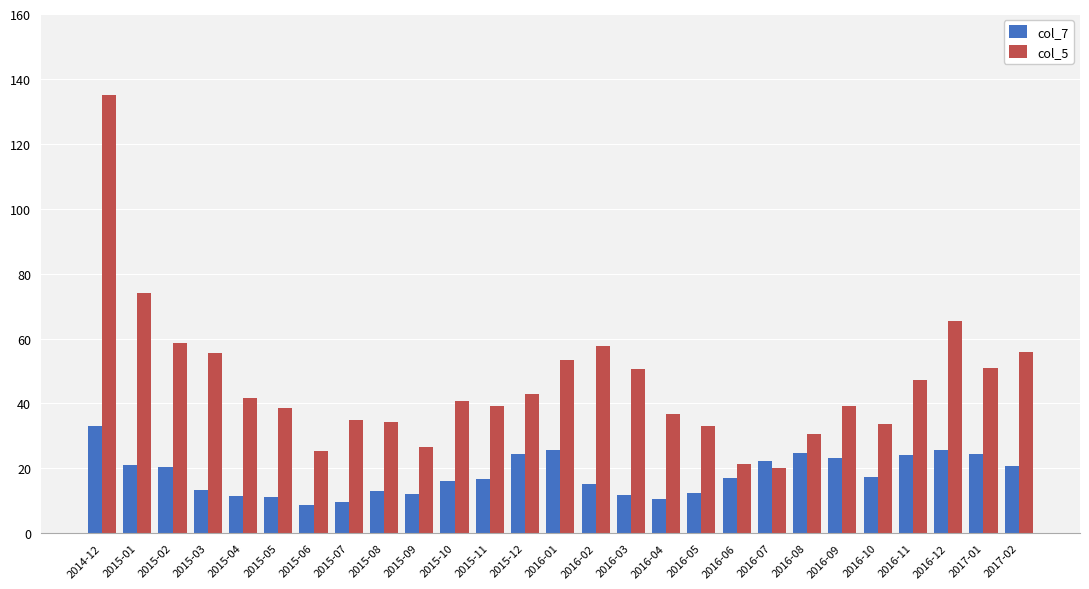

What is the label of the 26th bar from the left?

2017-01